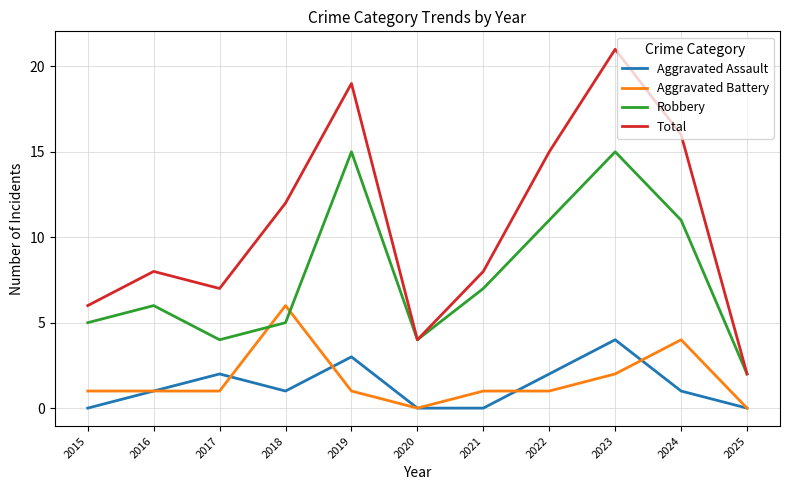

Reading left to right, what are all the values shown in this chart?

Aggravated Assault: 0	1	2	1	3	0	0	2	4	1	0
Aggravated Battery: 1	1	1	6	1	0	1	1	2	4	0
Robbery: 5	6	4	5	15	4	7	11	15	11	2
Total: 6	8	7	12	19	4	8	15	21	16	2